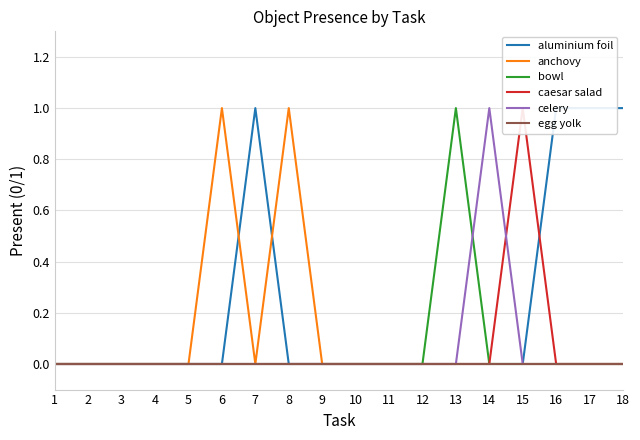

Rank the series by their maximum value, from lowest to highest.

egg yolk, aluminium foil, anchovy, bowl, caesar salad, celery